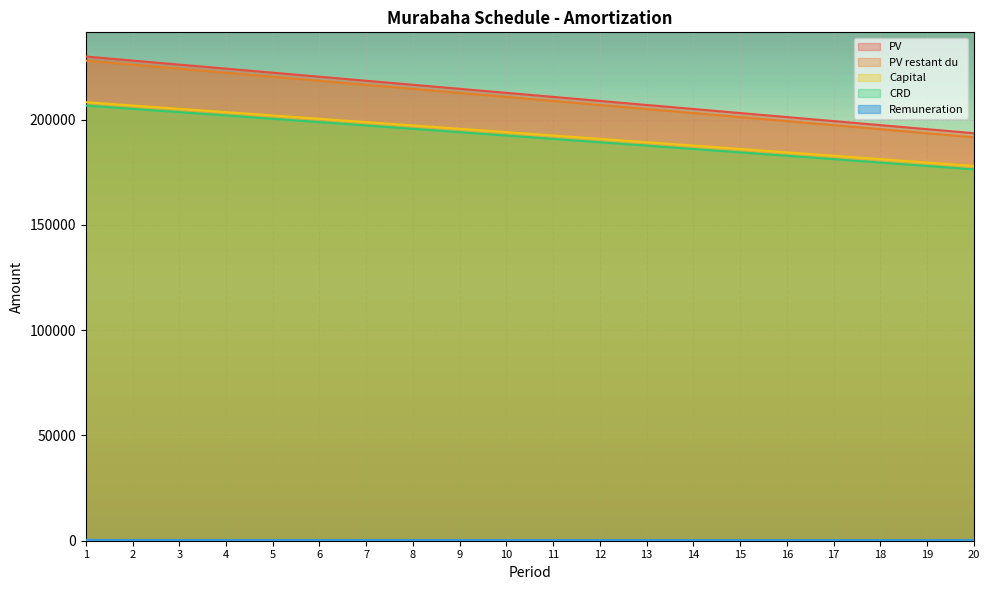

Which label corresponds to the largest value in the chart?

1